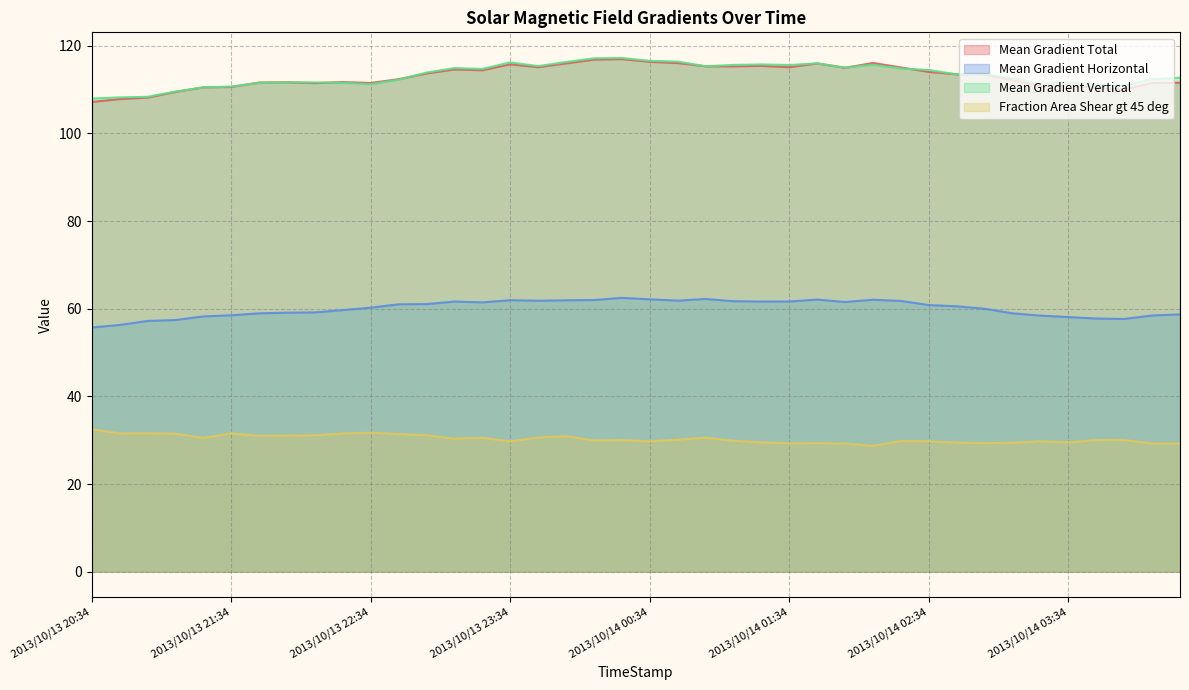

Reading left to right, extract all data points from this chart.

Mean Gradient Total: 107.2	107.8	108.2	109.5	110.5	110.6	111.6	111.7	111.5	111.7	111.5	112.4	113.7	114.6	114.4	115.8	115.1	116.0	116.8	116.9	116.3	116.0	115.3	115.3	115.4	115.1	116.0	115.0	116.1	115.0	114.0	113.5	113.5	112.1	110.8	110.9	110.4	110.0	111.5	111.6
Mean Gradient Horizontal: 55.7	56.3	57.2	57.4	58.2	58.5	59.0	59.1	59.2	59.7	60.2	61.0	61.1	61.6	61.5	61.9	61.8	61.9	62.0	62.5	62.1	61.9	62.2	61.7	61.6	61.7	62.1	61.5	62.0	61.8	60.8	60.6	60.0	58.9	58.4	58.1	57.8	57.7	58.5	58.7
Mean Gradient Vertical: 108.0	108.2	108.3	109.5	110.5	110.7	111.5	111.6	111.6	111.5	111.2	112.3	113.9	114.9	114.7	116.2	115.3	116.3	117.1	117.2	116.6	116.4	115.3	115.6	115.7	115.6	116.0	115.0	115.7	114.8	114.5	113.5	113.6	112.6	111.2	111.6	111.1	110.9	112.4	112.7
Fraction Area Shear gt 45 deg: 32.5	31.6	31.6	31.5	30.5	31.6	31.0	31.1	31.1	31.6	31.7	31.4	31.1	30.4	30.6	29.7	30.6	30.9	30.0	30.0	29.7	30.1	30.6	29.9	29.5	29.3	29.3	29.2	28.7	29.8	29.8	29.5	29.3	29.4	29.8	29.5	30.0	30.0	29.3	29.3